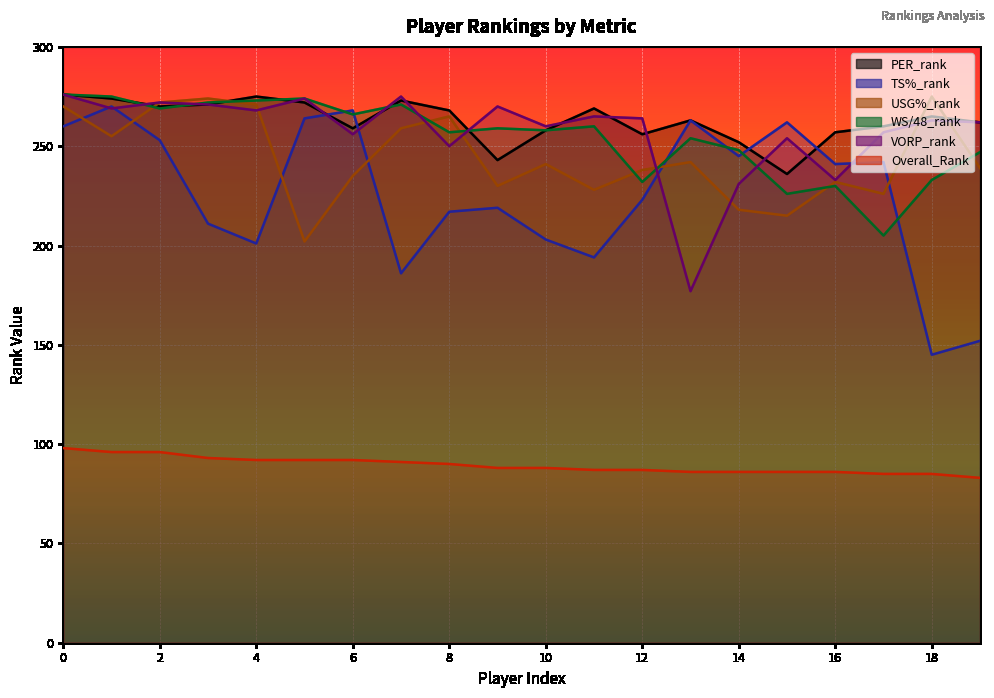

List the labels in order of Overall_Rank value, smallest first.

19, 17, 18, 13, 14, 15, 16, 11, 12, 9, 10, 8, 7, 4, 5, 6, 3, 1, 2, 0